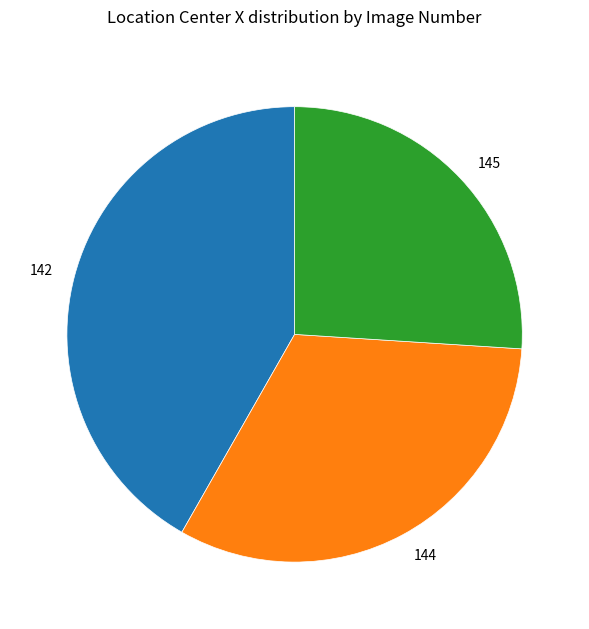

The 145 slice represents 26% of the pie. True or false?

True